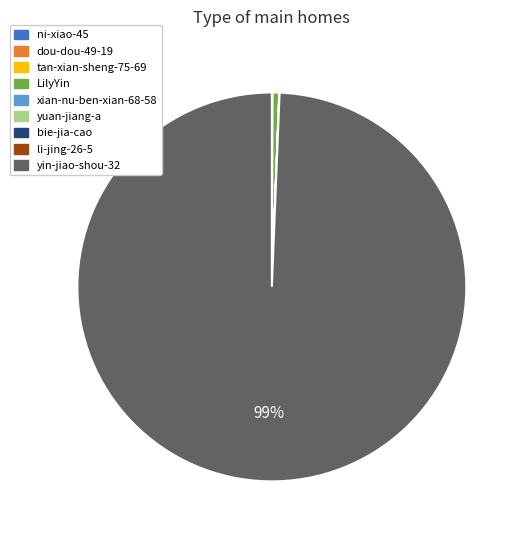

Does any single category account for the majority?

Yes